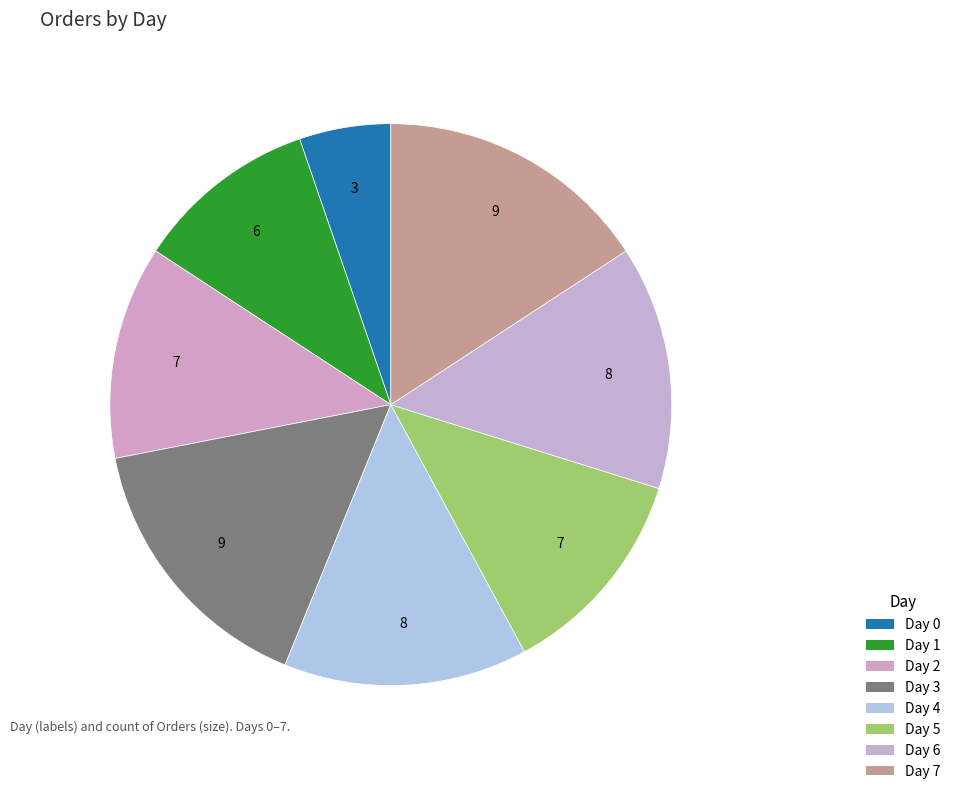

Is it true that Day 4 is 14% of the pie?

True